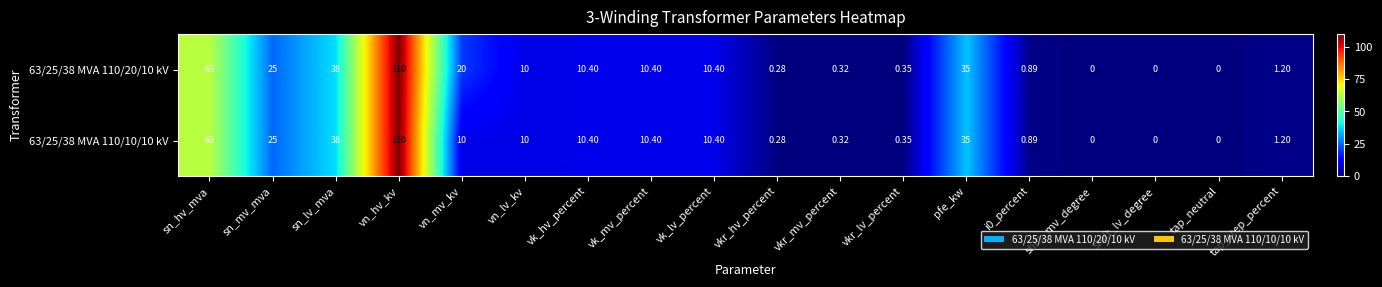

At which category is the sum across all series the highest?

vn_hv_kv